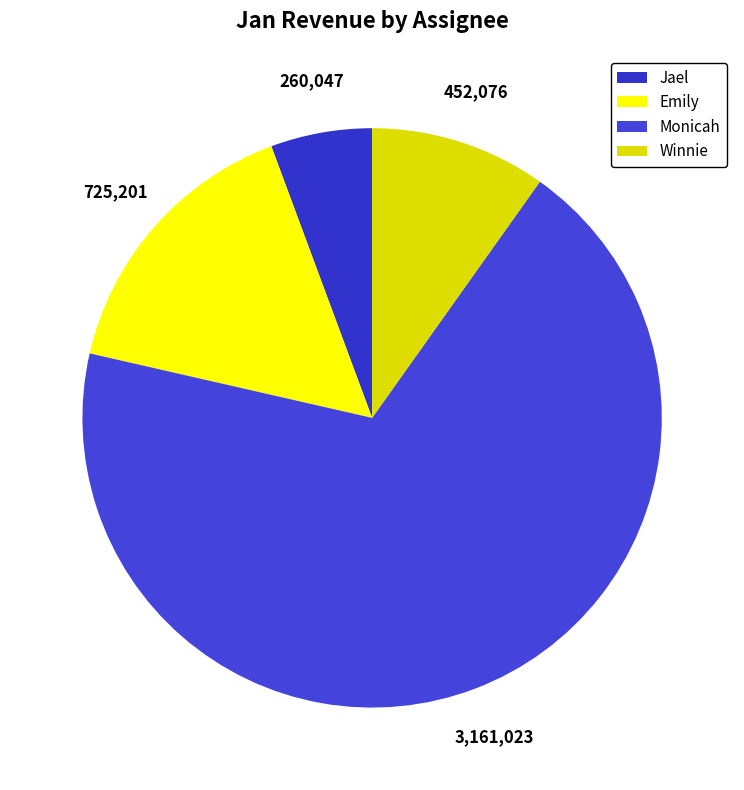

Count the number of slices in the pie.

4